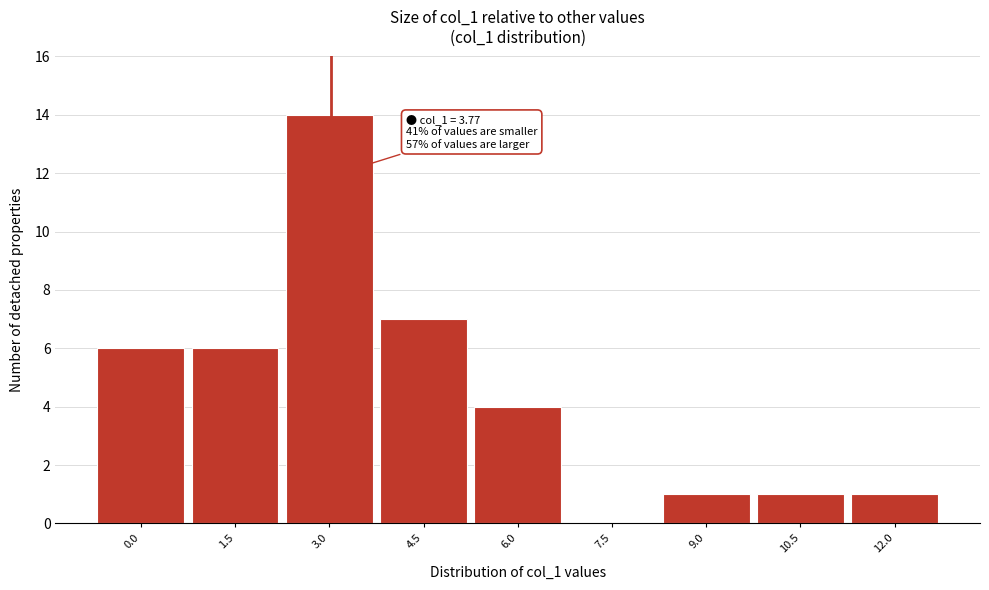

Reading left to right, transcribe all the data shown in this chart.

0.0=6	1.5=6	3.0=14	4.5=7	6.0=4	7.5=0	9.0=1	10.5=1	12.0=1